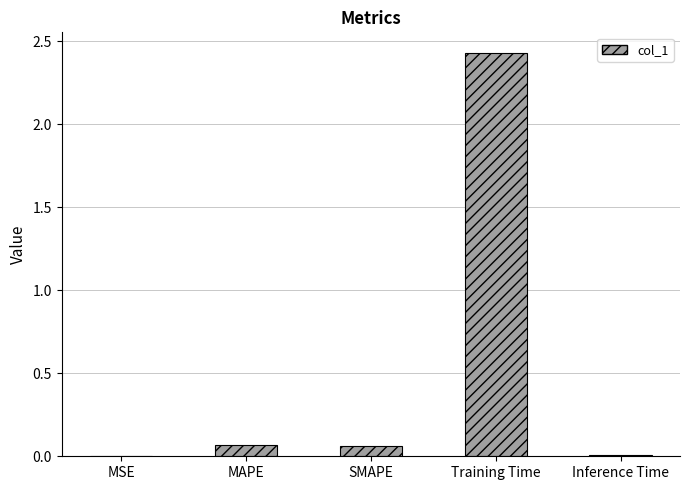

Which has a higher value, MSE or Training Time?

Training Time